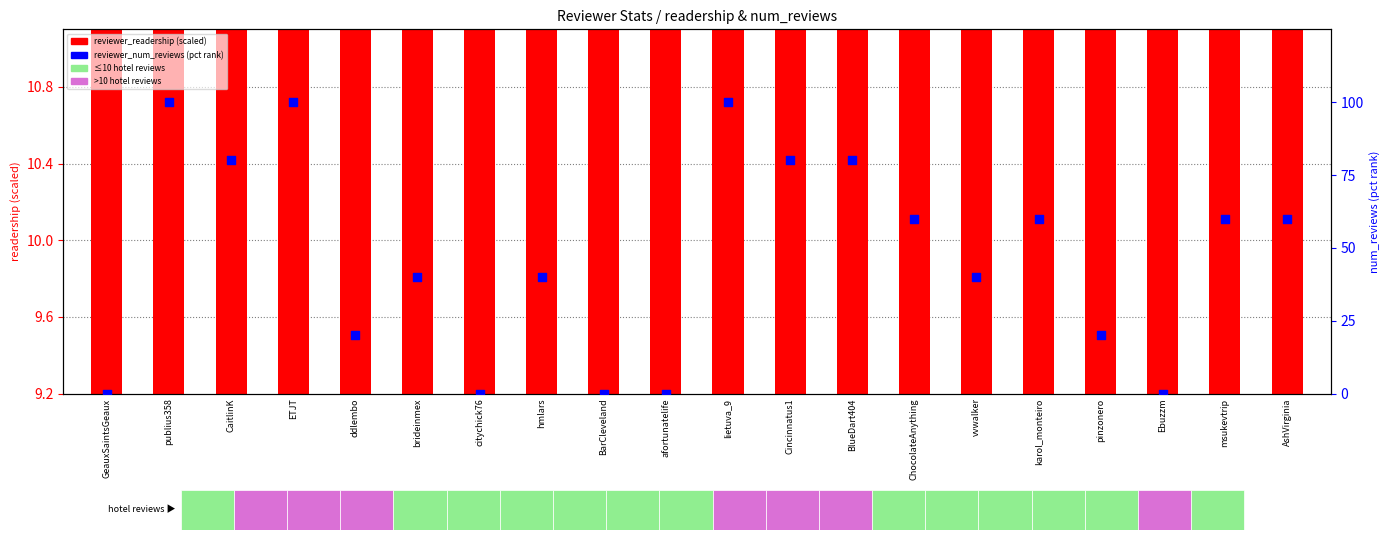

What are all the series names shown in the legend?

reviewer_readership (scaled), reviewer_num_reviews (pct rank)